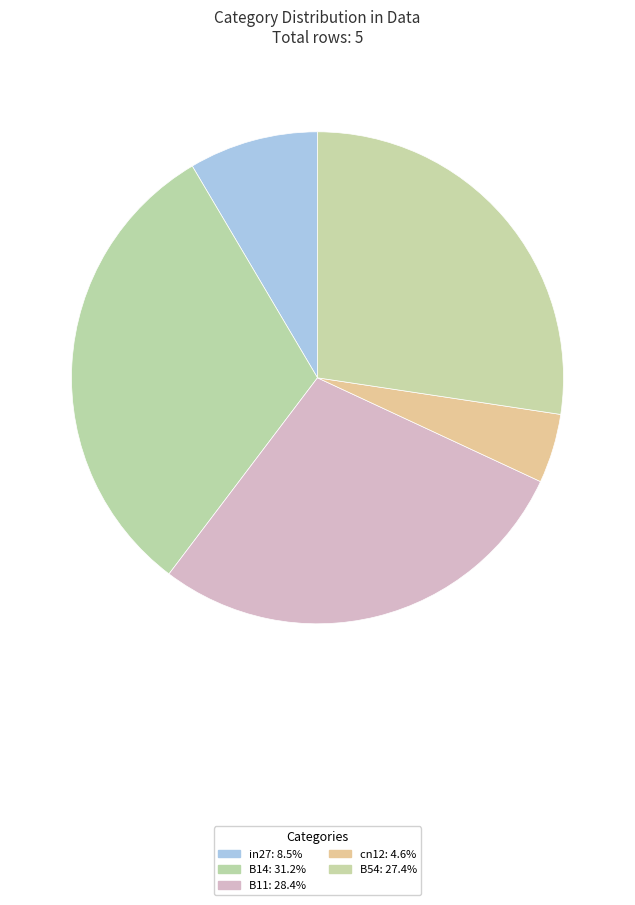

True or false: B54 accounts for 27% of the total.

True